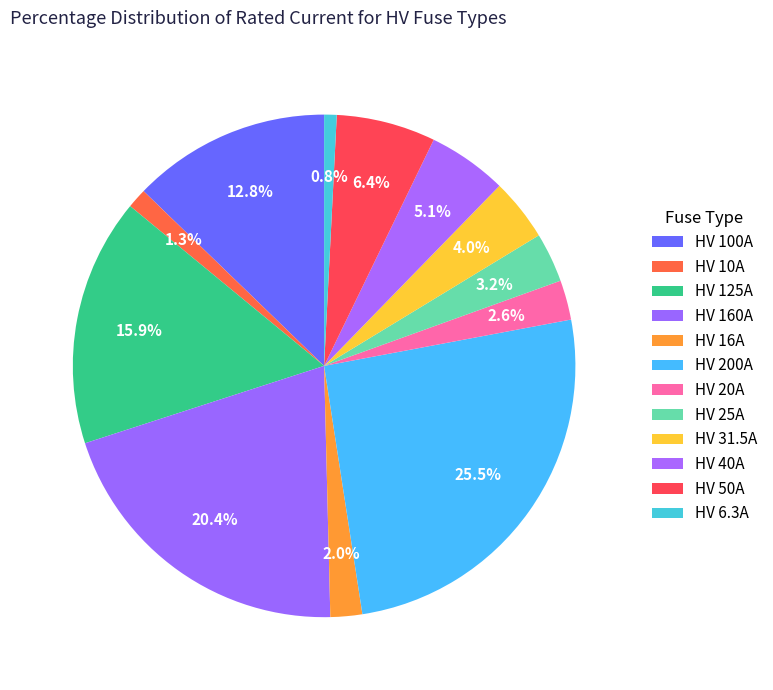

Is it true that HV 6.3A is 11% of the pie?

False